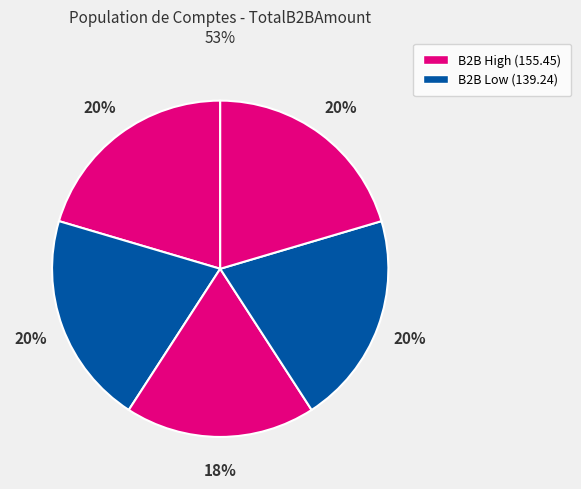

How many segments does this pie chart have?

5